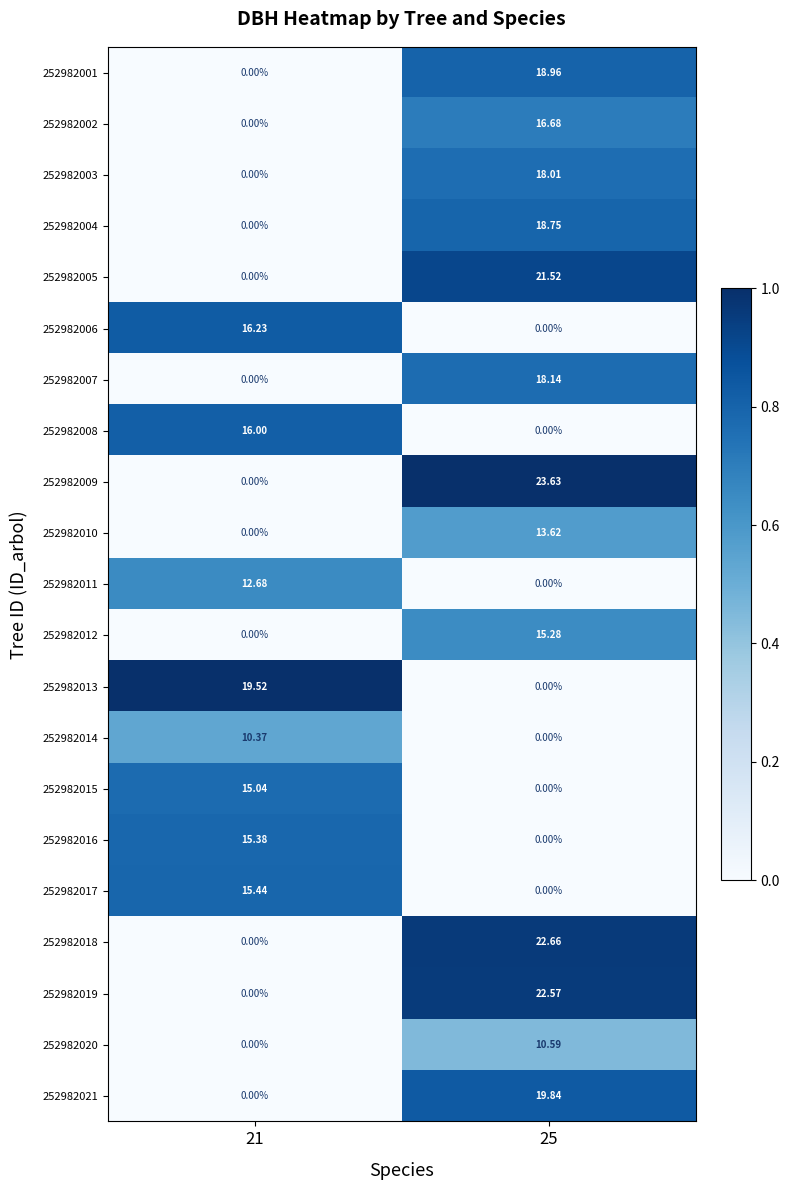

Is the value of 252982014 at 25 greater than the value of 252982021 at 25?

No